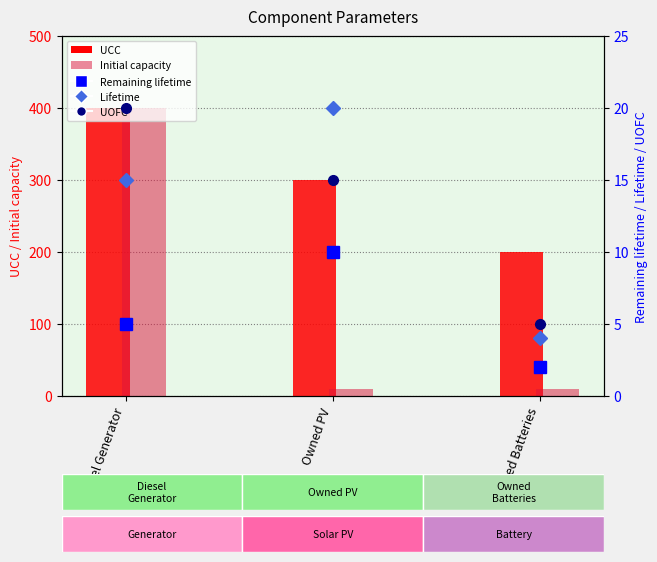

Reading left to right, what are all the values shown in this chart?

UCC: Diesel Generator=400	Owned PV=300	Owned Batteries=200
Initial capacity: Diesel Generator=400	Owned PV=10	Owned Batteries=10
Remaining lifetime: Diesel Generator=5	Owned PV=10	Owned Batteries=2
Lifetime: Diesel Generator=15	Owned PV=20	Owned Batteries=4
UOFC: Diesel Generator=20	Owned PV=15	Owned Batteries=5